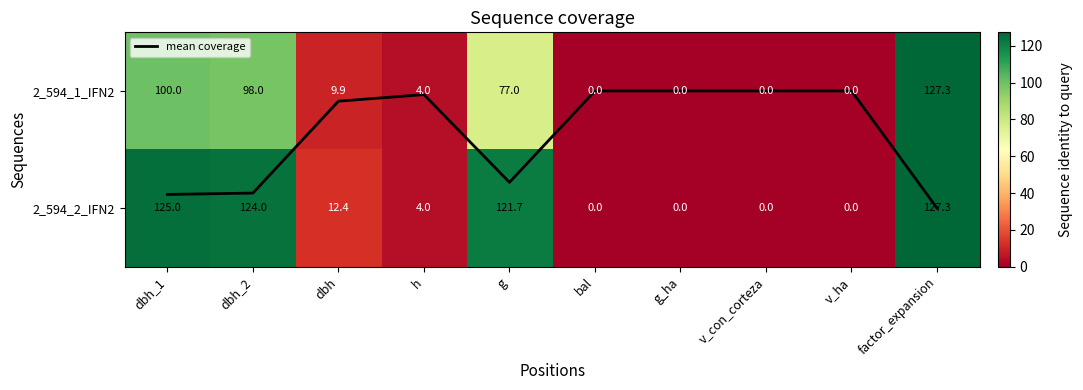

Which series has the widest spread of values?

2_594_1_IFN2